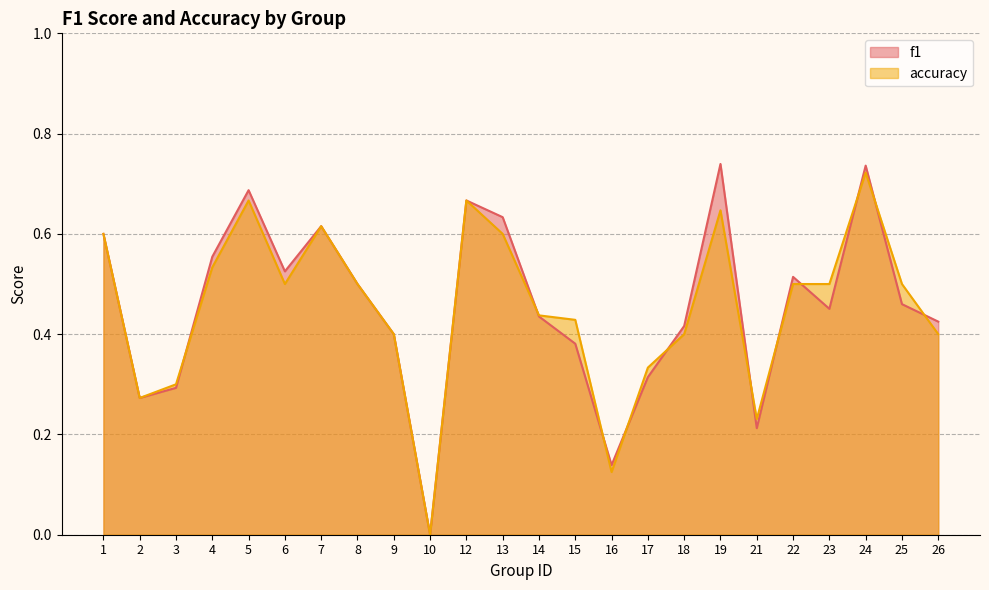

What is the total value across all series at 24?

1.5